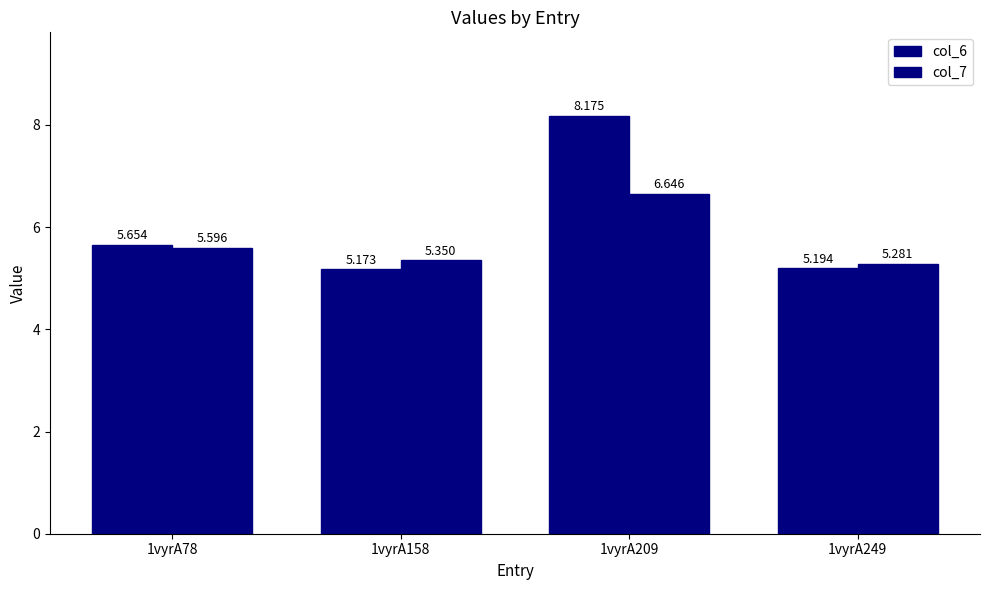

At which category is the sum across all series the highest?

1vyrA209